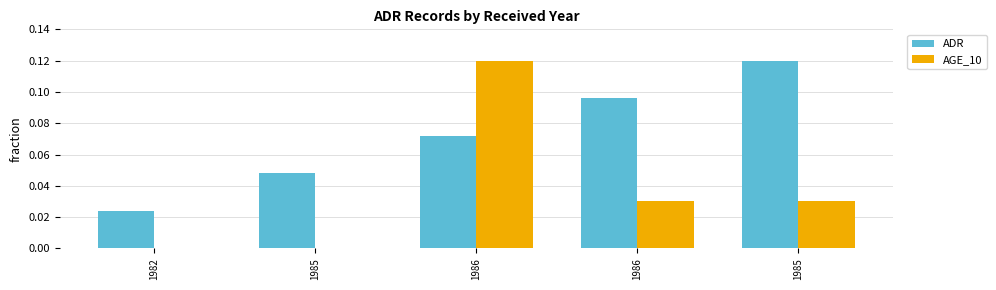

How many series are shown in this chart?

2